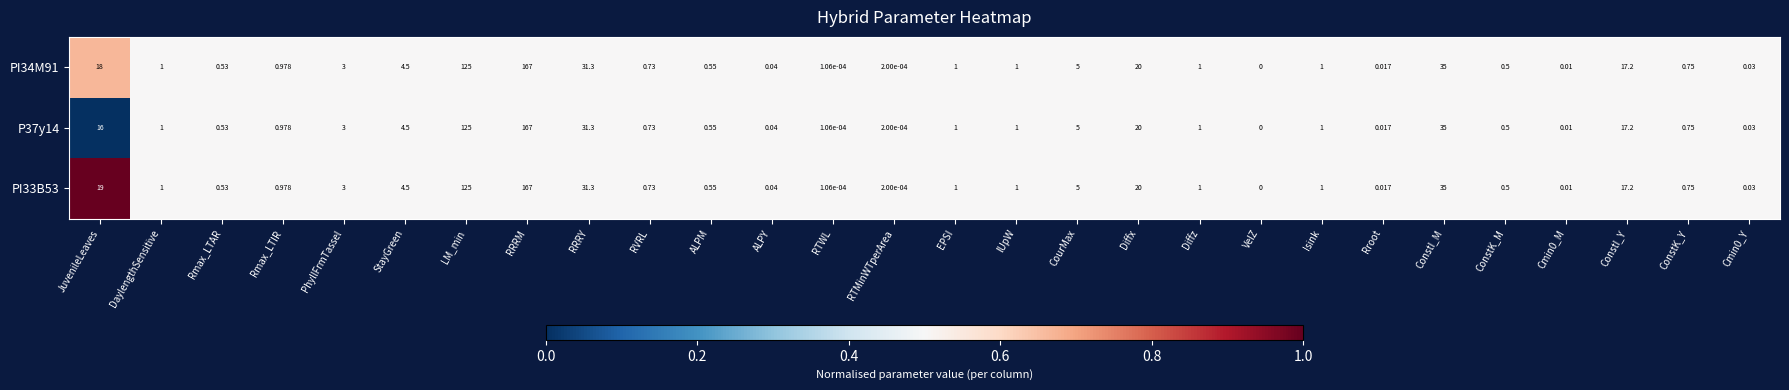

How many data points does each series have?

28